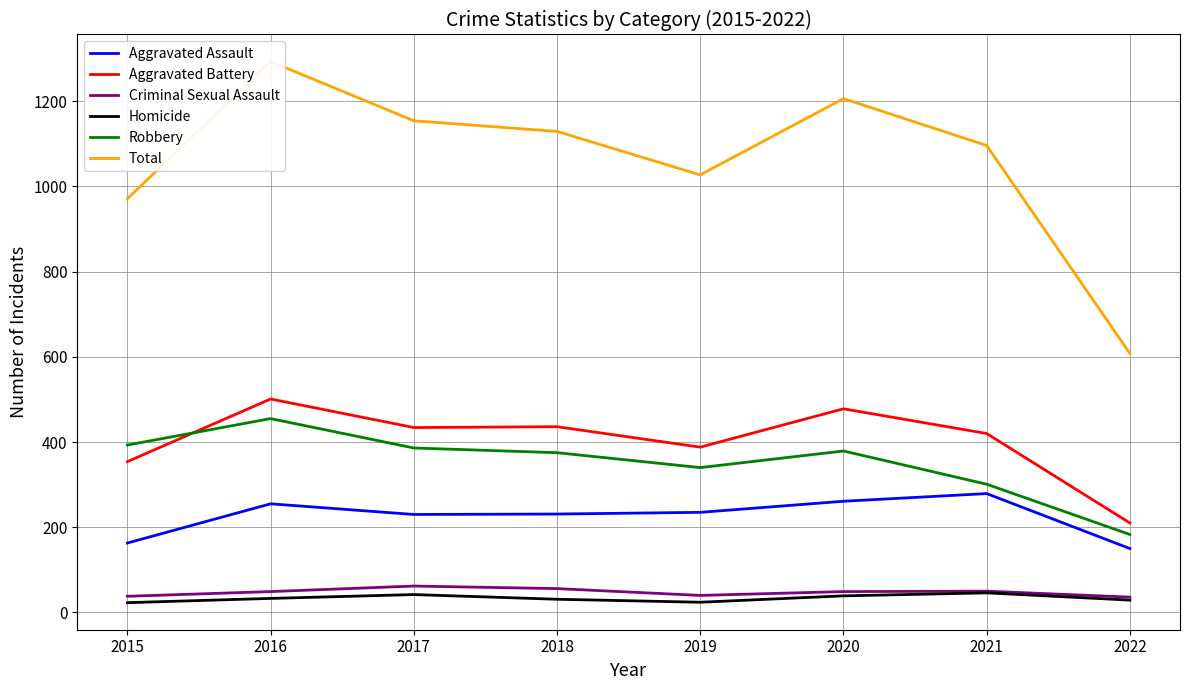

What is the difference between the maximum and minimum values in the Criminal Sexual Assault series?

26